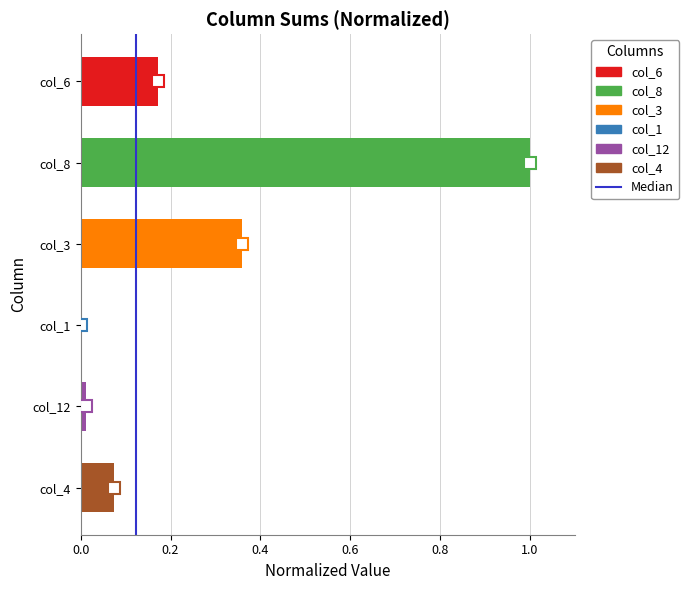

What is the sum of all values?

1.6